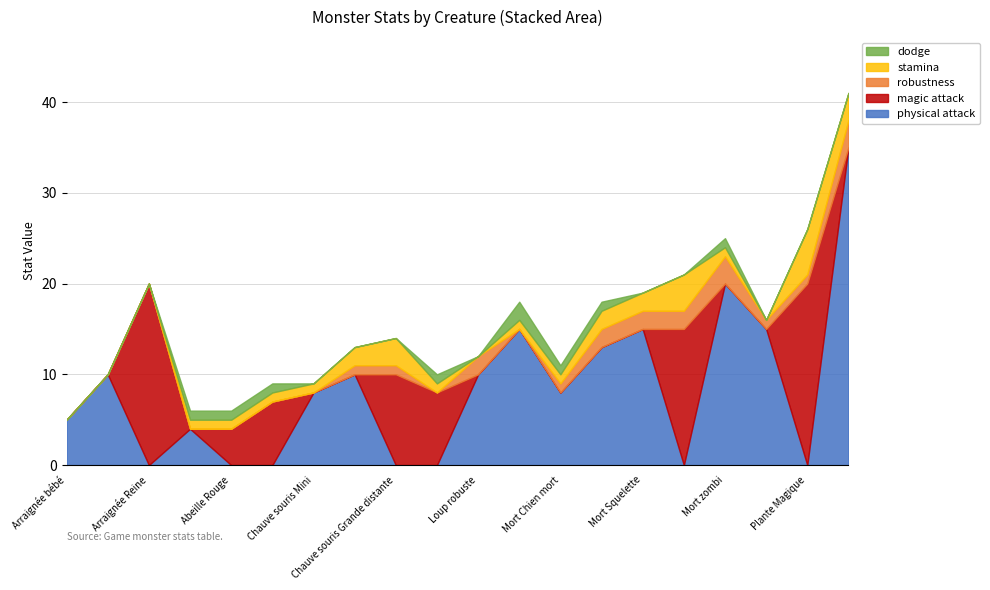

Which series changed the most between Arraignée adulte and Mort Chien mort?

physical attack